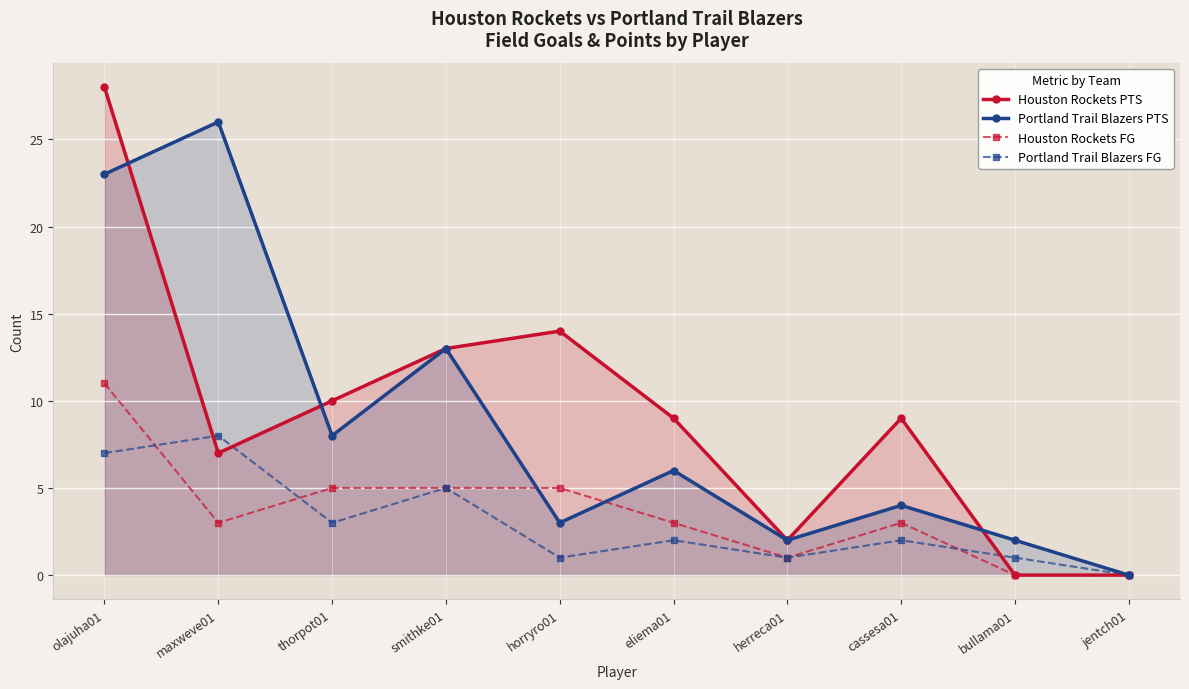

True or false: Houston Rockets PTS has a value of 2 at herreca01.

True